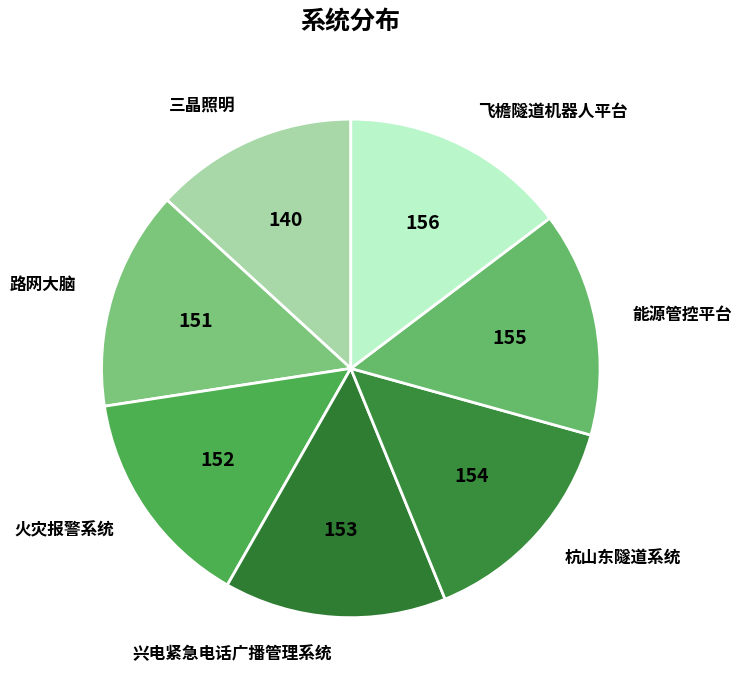

How many segments does this pie chart have?

7